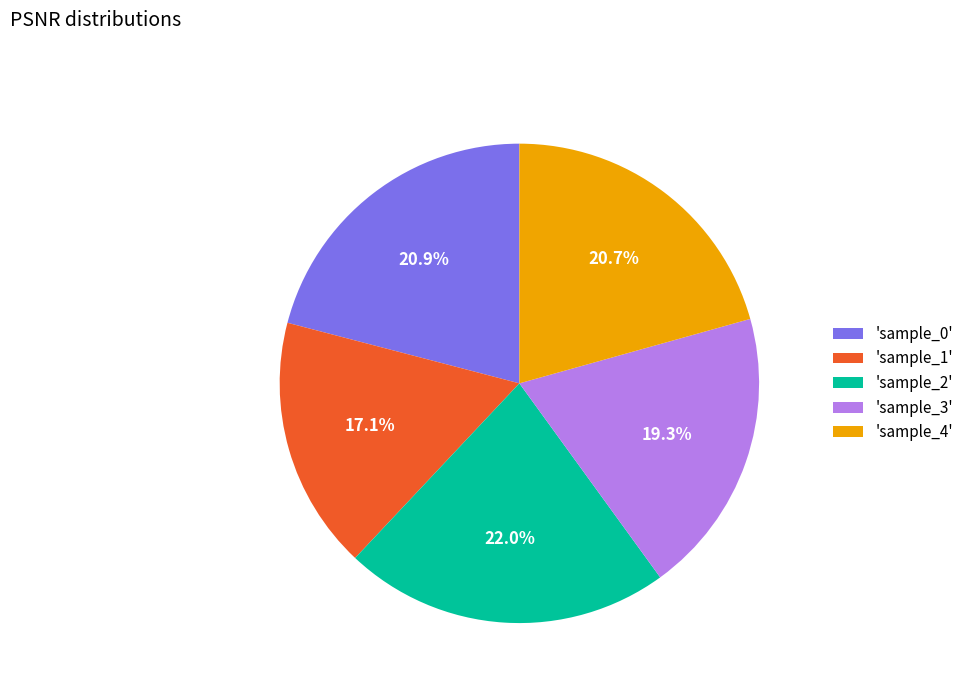

Does any single category account for the majority?

No